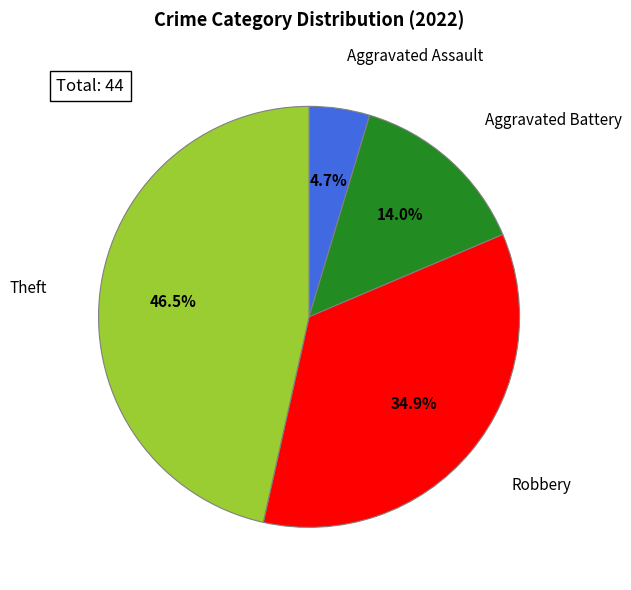

Approximately how many times larger is the value at Aggravated Battery compared to Aggravated Assault?

3.0